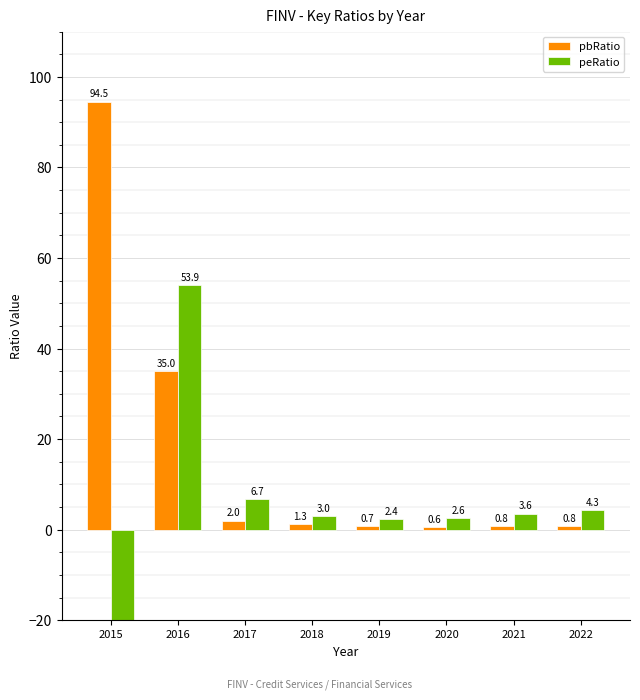

At which category is the sum across all series the highest?

2016